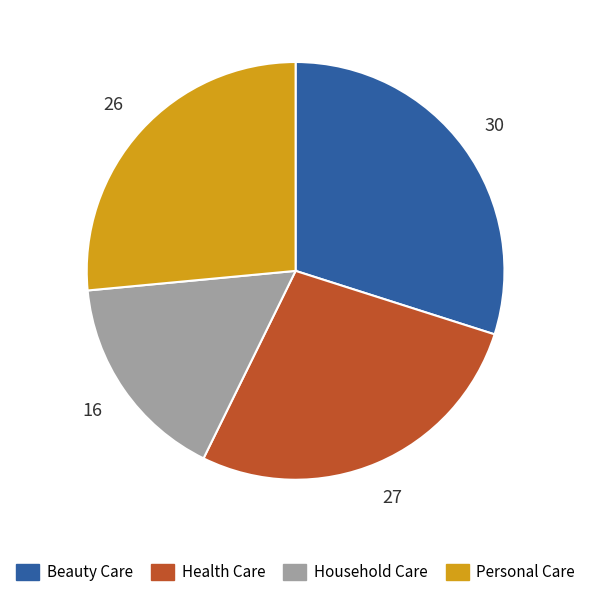

Do Beauty Care and Household Care together represent more than half of the pie?

No